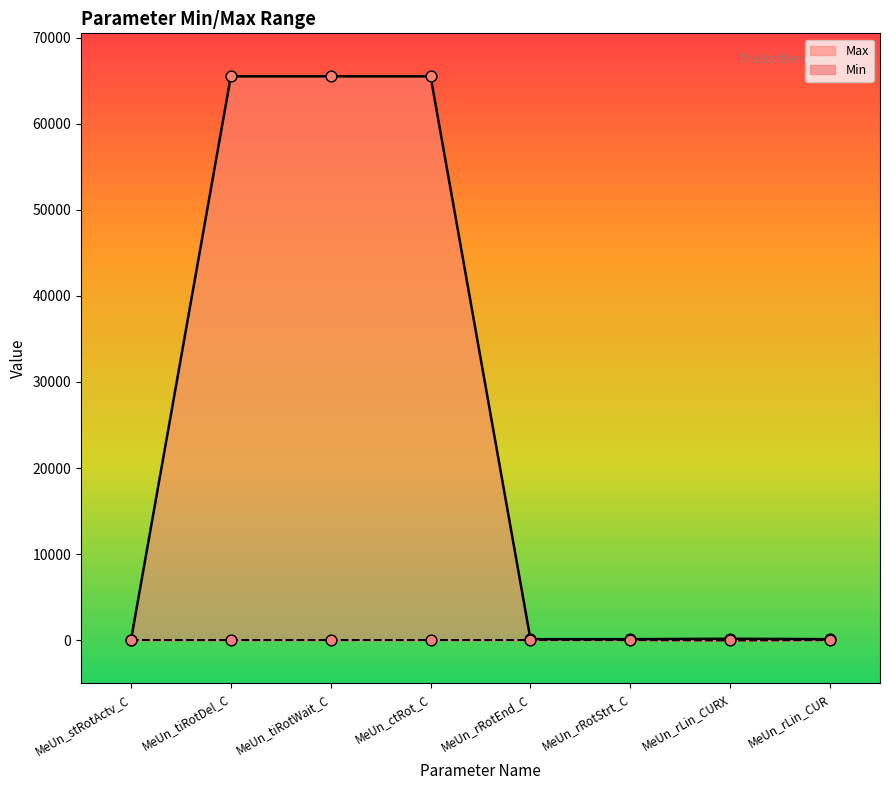

Which series contains the highest Y value?

Max